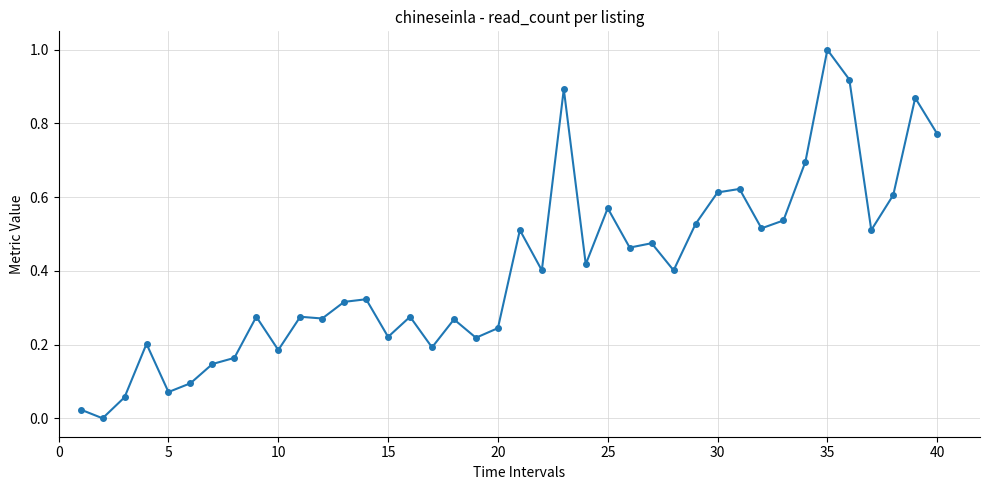

How many categories are shown in the chart?

40